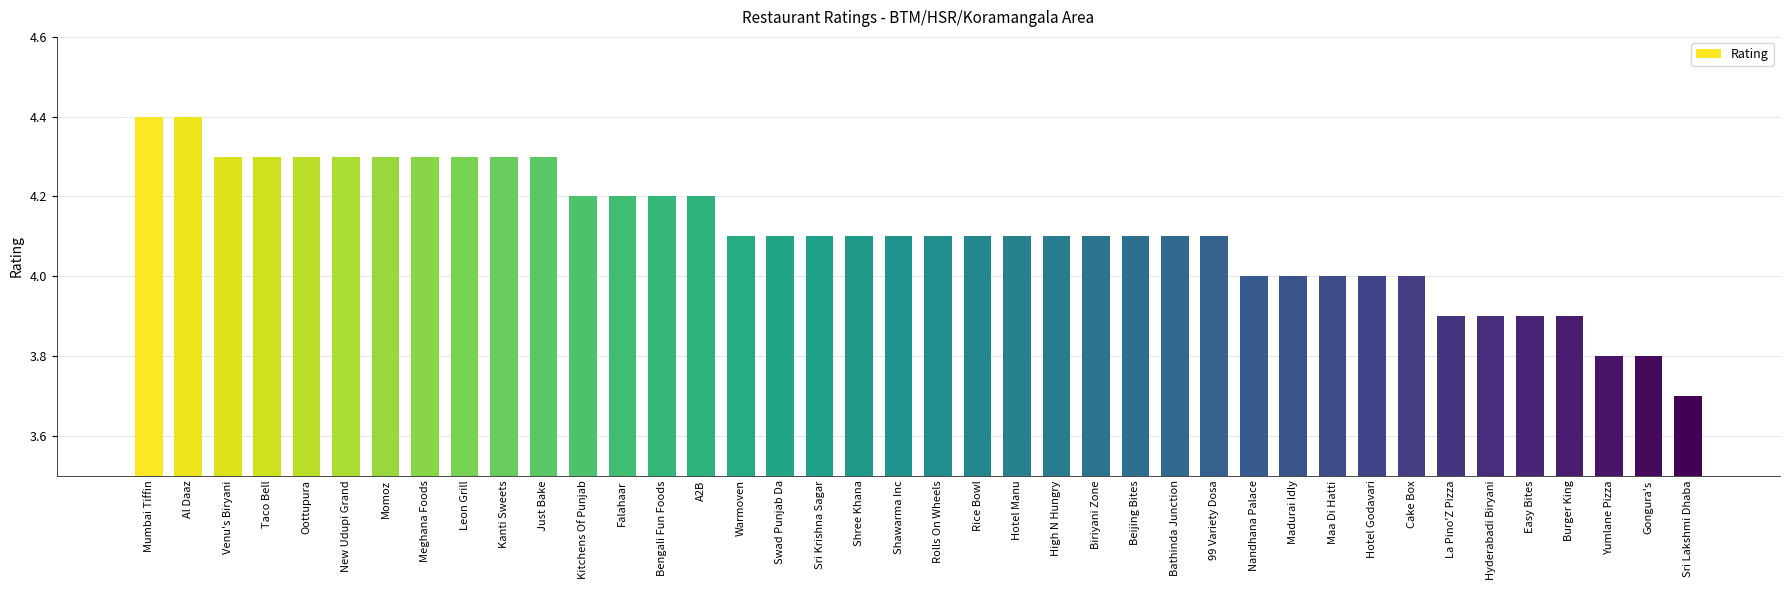

What is the label of the 17th bar from the right?

High N Hungry